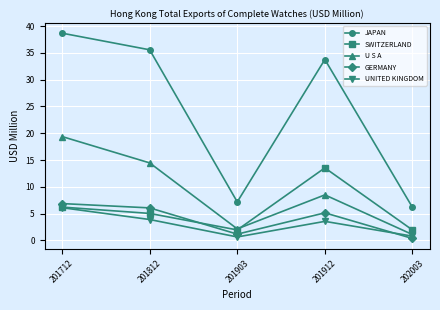

What is the spread (max minus min) of values at 201712?

32.6